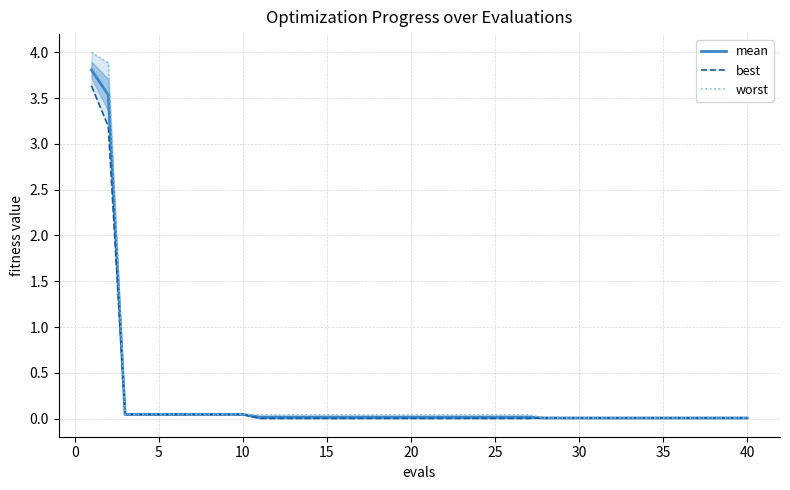

What is the maximum value shown in the chart?

4.0